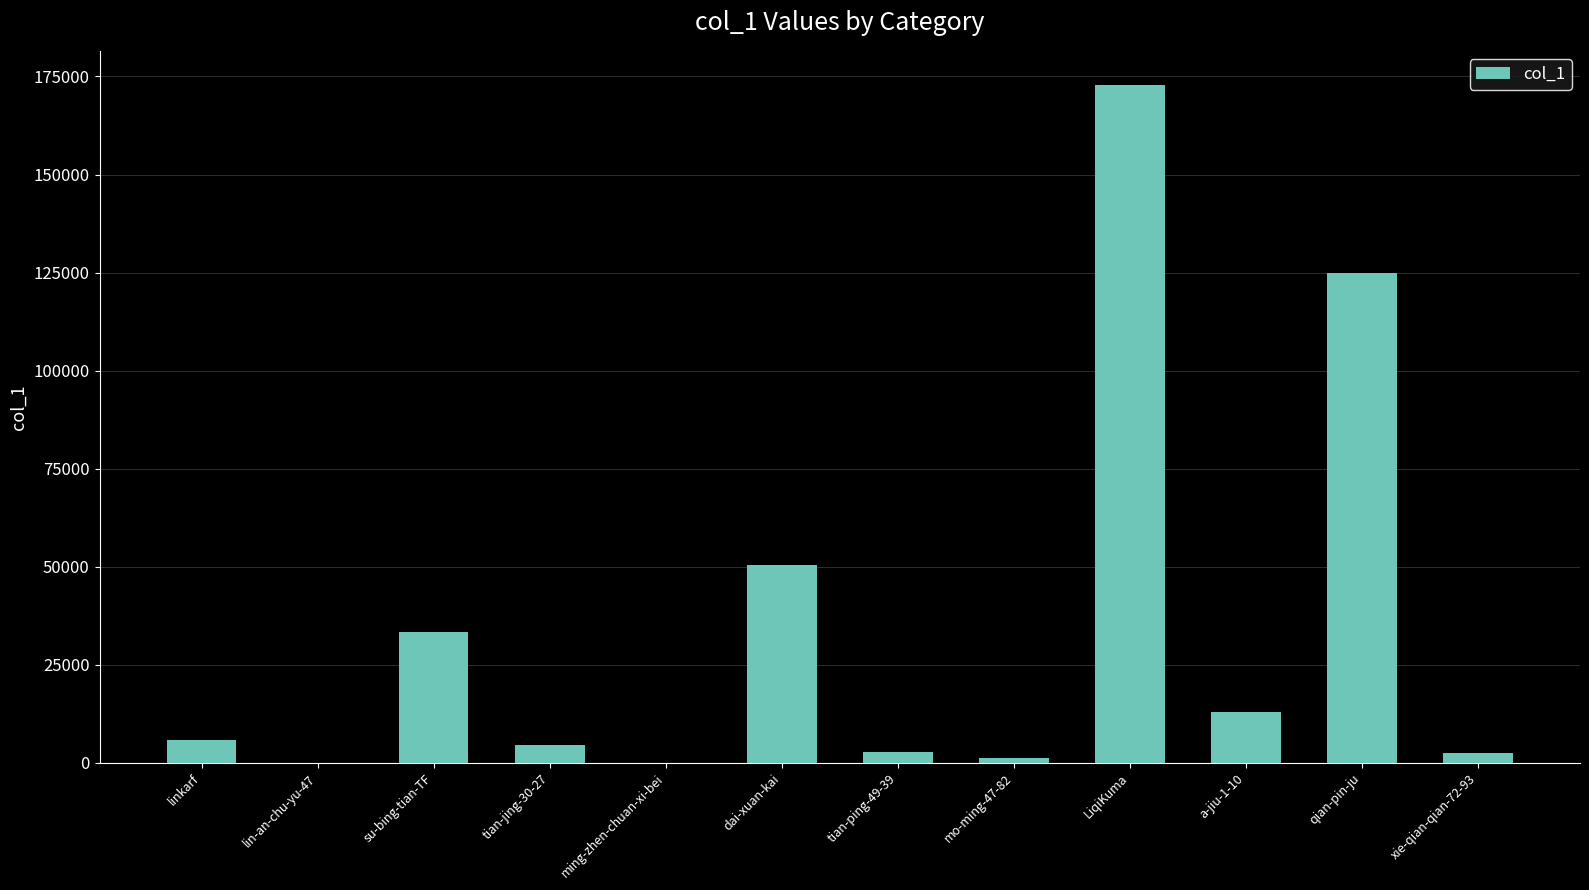

What is the maximum value shown in the chart?

172881